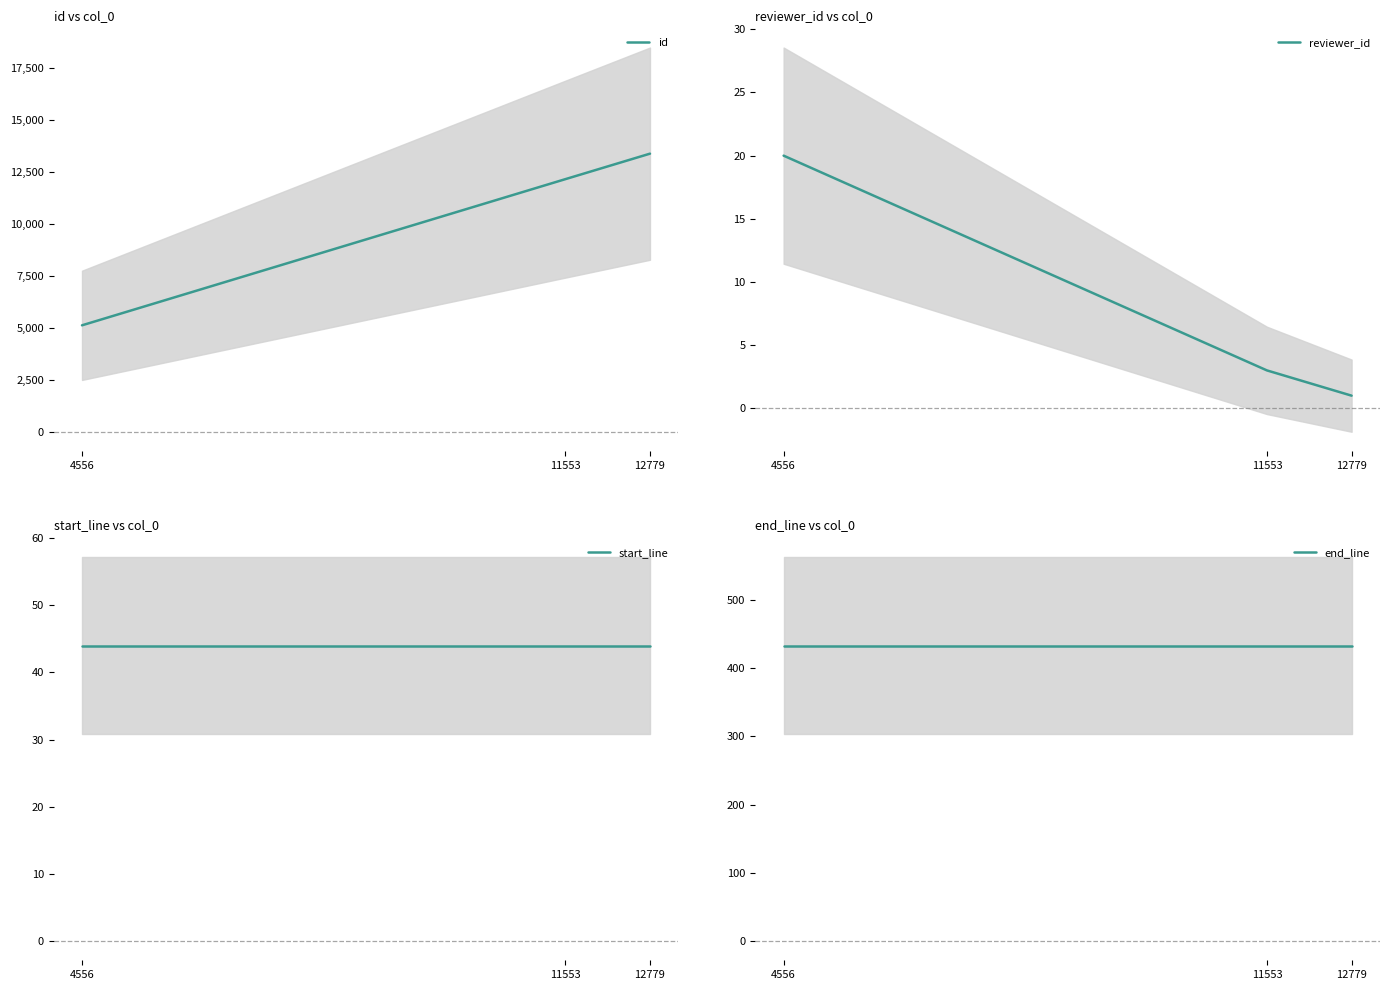

Is the value of reviewer_id at 11553 greater than the value of start_line at 4556?

No